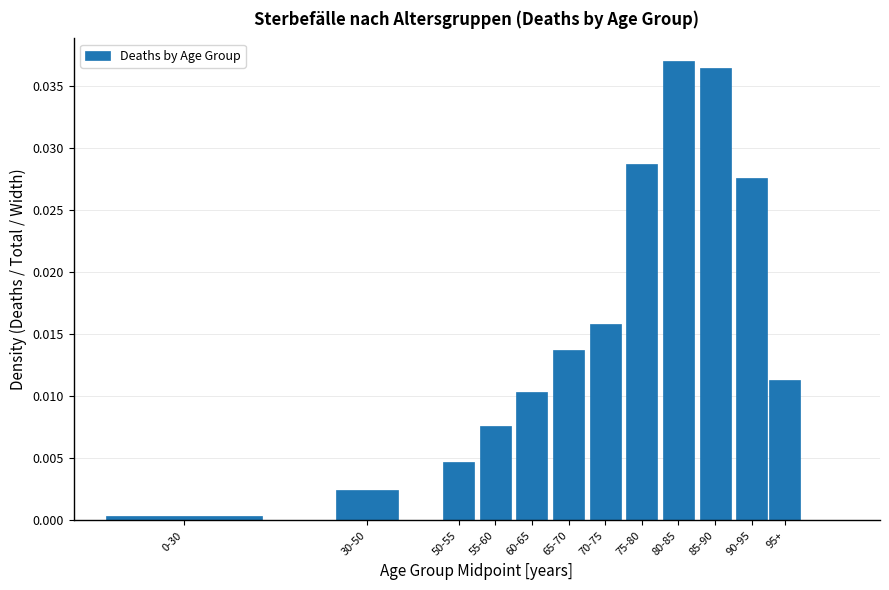

Which has a higher value, 30-50 or 70-75?

70-75